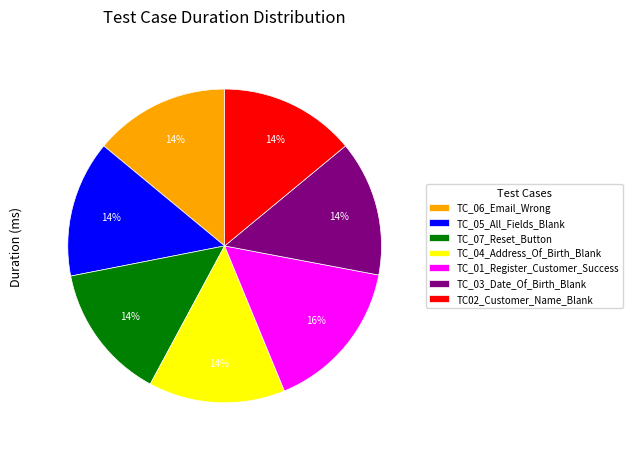

What is the ratio of the value at TC_05_All_Fields_Blank to the value at TC_03_Date_Of_Birth_Blank?

1.0